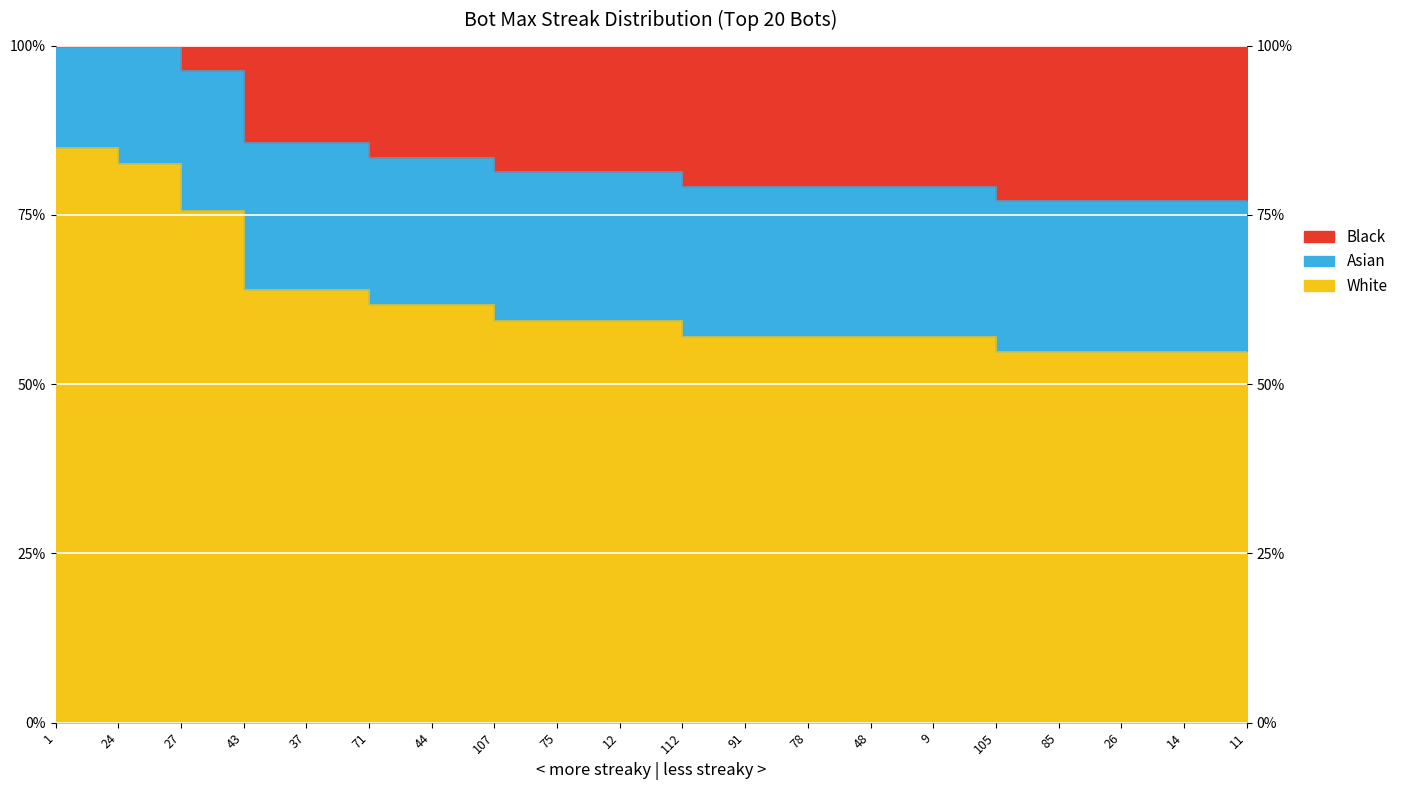

Is it true that the value at 1 is 145.9?

False